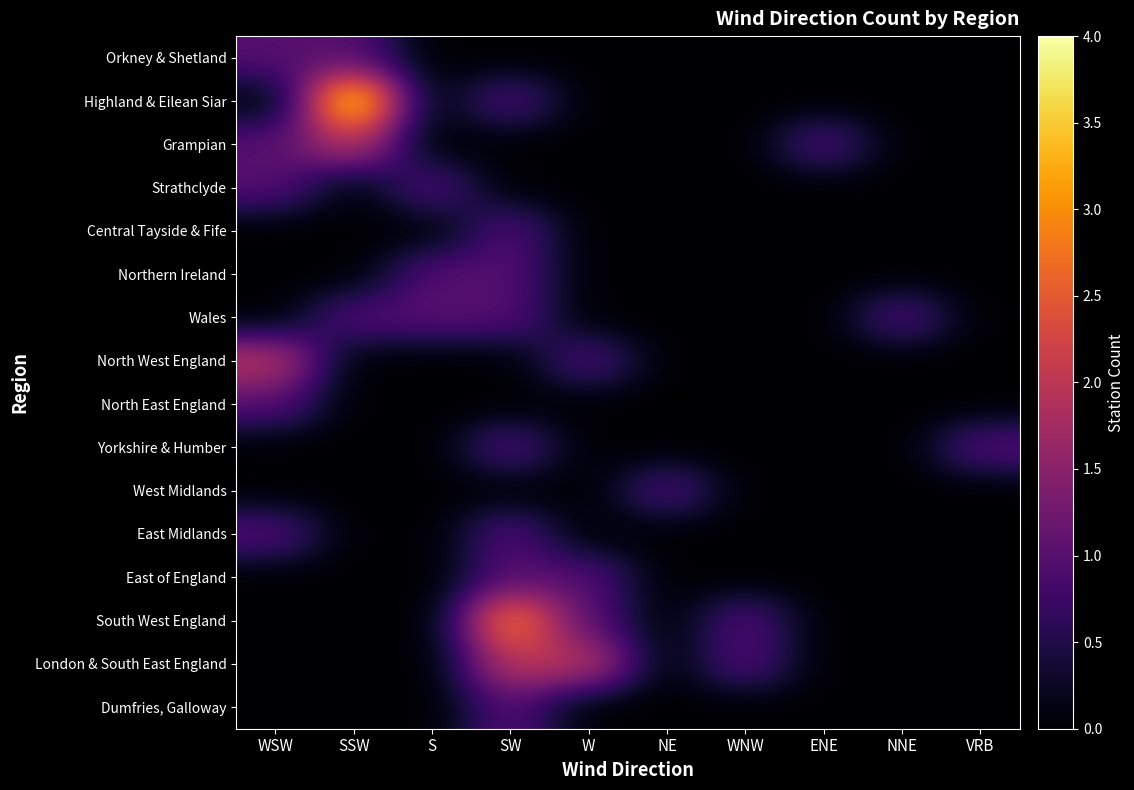

Between WSW and NNE, which is larger?

WSW